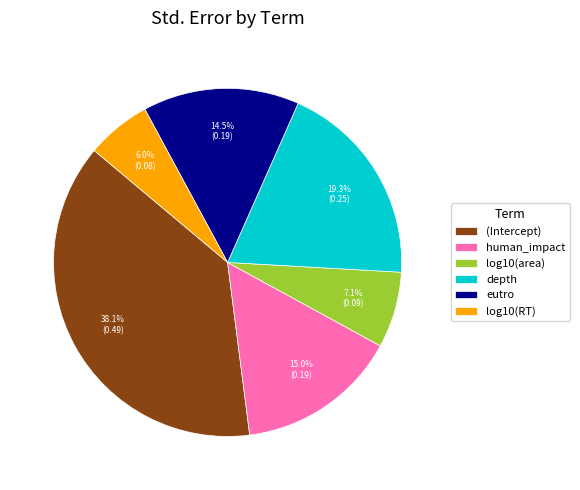

Between (Intercept) and log10(area), which is larger?

(Intercept)